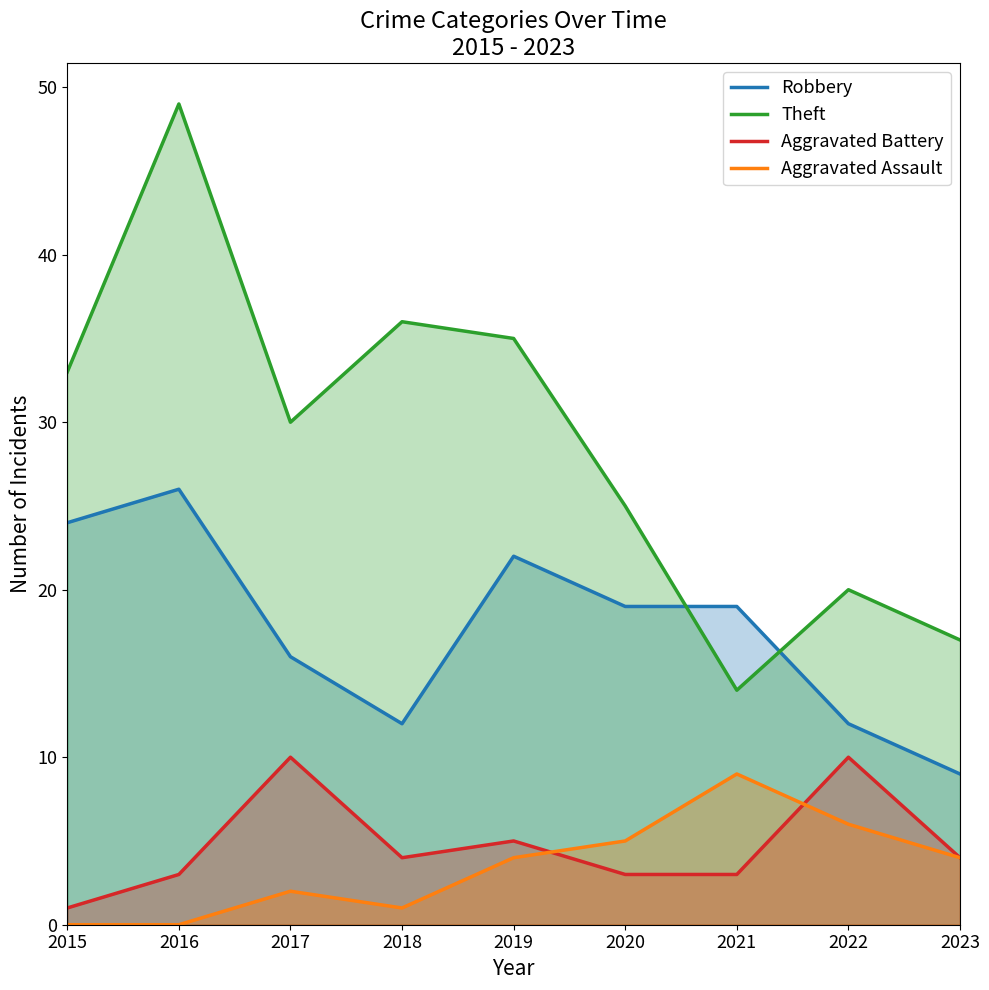

Which series has the largest total across all categories?

Theft